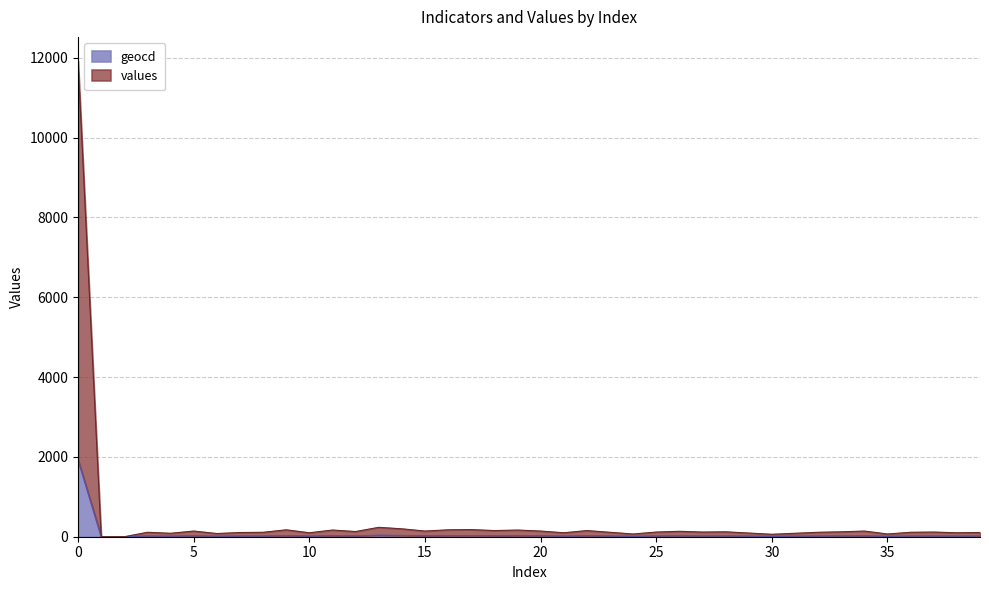

Is the value of values at 21 greater than the value of geocd at 11?

Yes